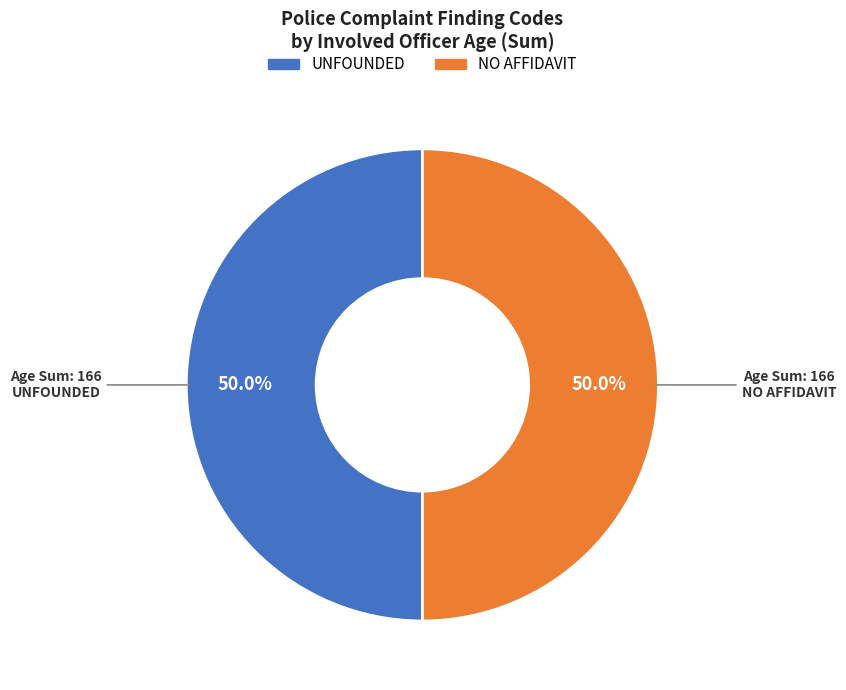

What is the ratio of the value at UNFOUNDED to the value at NO AFFIDAVIT?

1.0